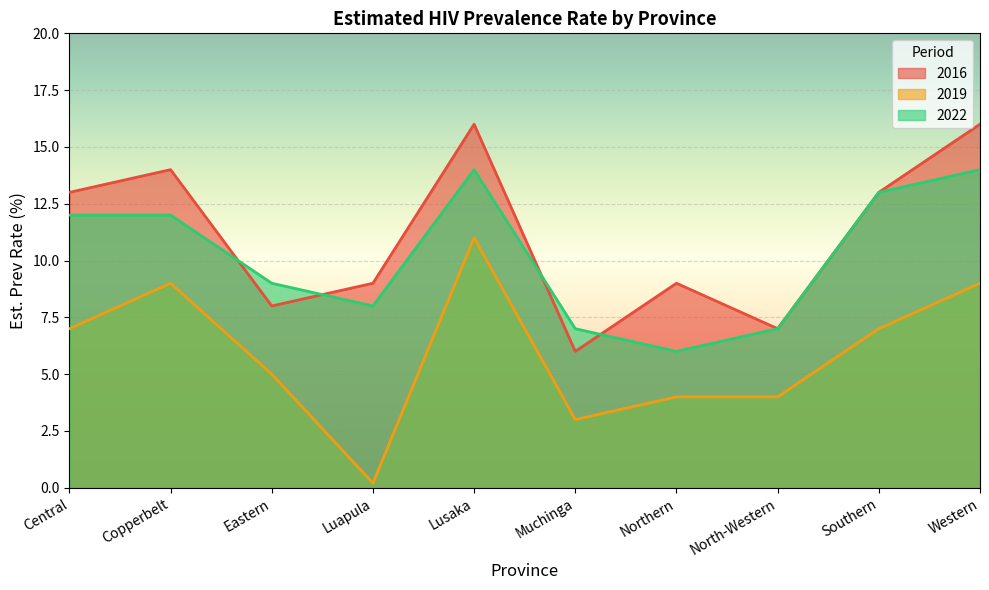

What is the label of the 9th point from the left?

Southern